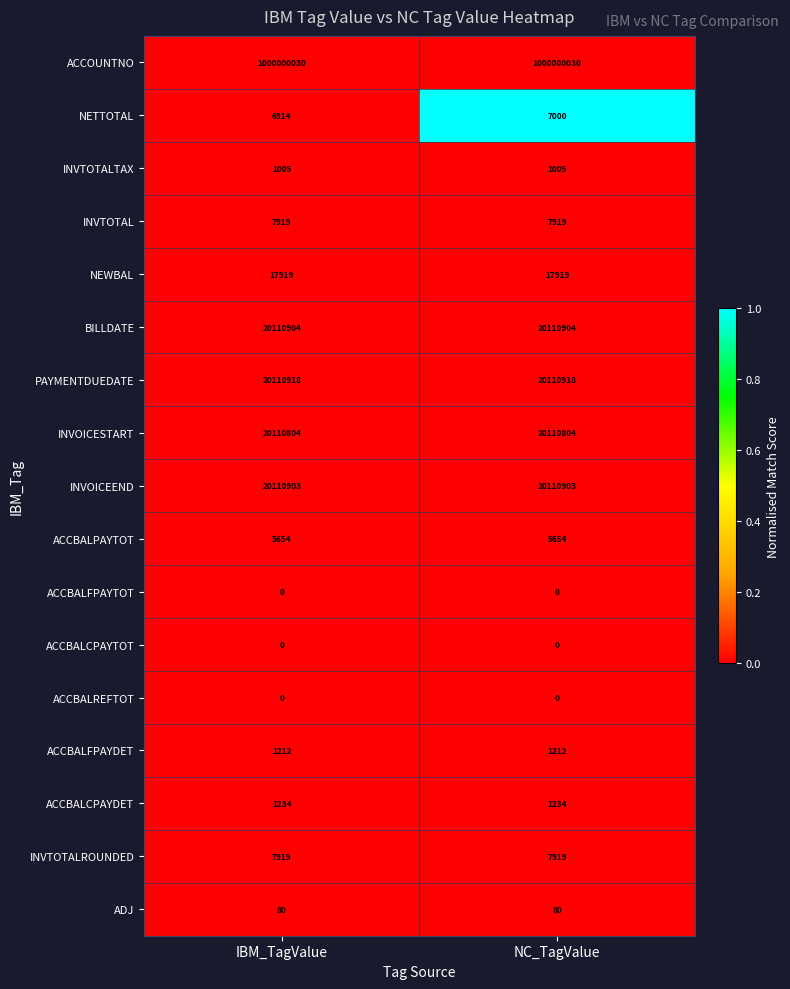

Between IBM_TagValue and NC_TagValue, which series saw the biggest shift?

NETTOTAL